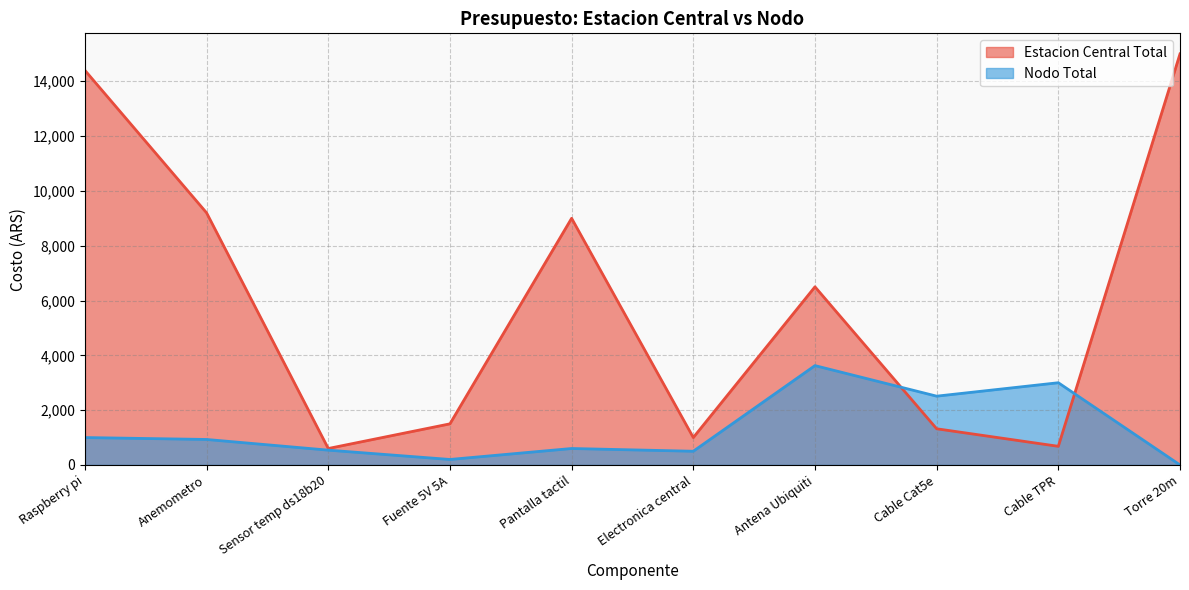

Which has a higher value, Electronica central or Cable Cat5e?

Cable Cat5e